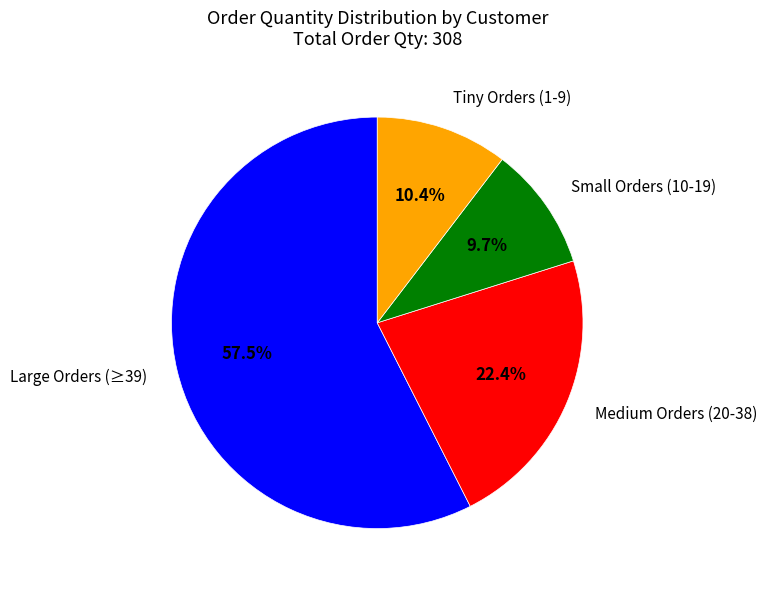

Rank the categories by value from lowest to highest.

Small Orders (10-19), Tiny Orders (1-9), Medium Orders (20-38), Large Orders (≥39)